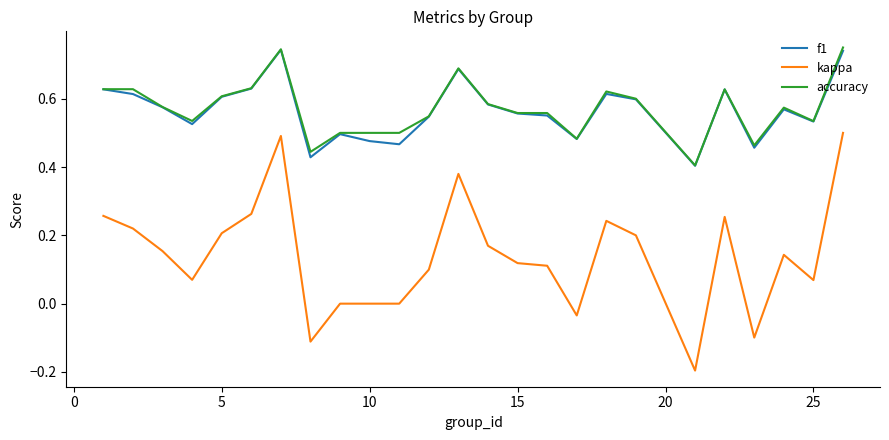

At how many categories does at least one series exceed 0?

25